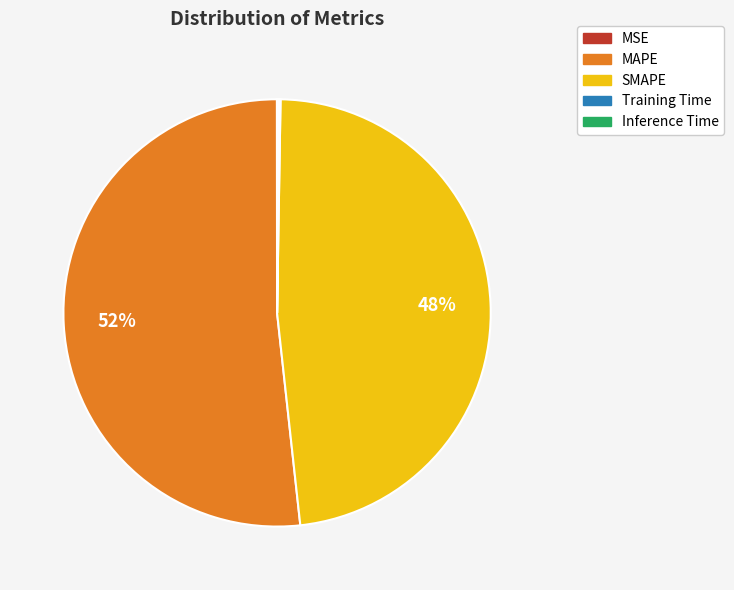

What is the largest slice in the pie chart?

MAPE